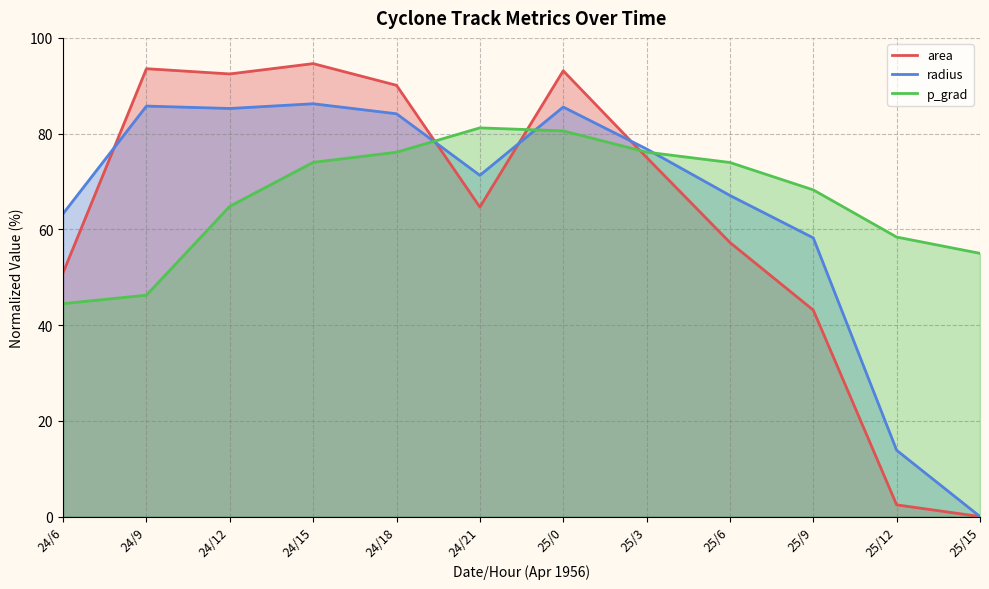

What is the difference between the second highest and minimum values in the p_grad series?

36.1